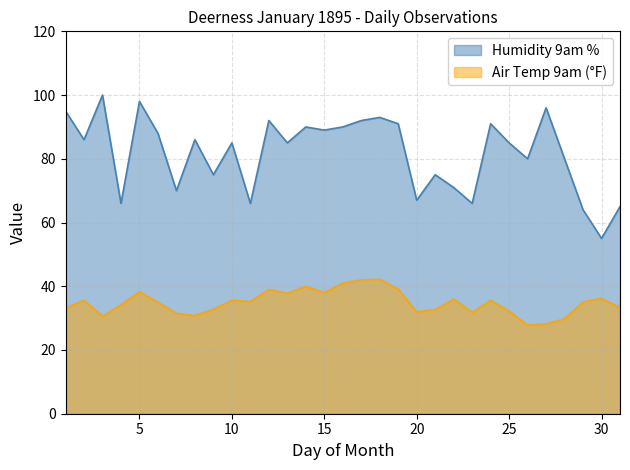

What is the greatest value displayed?

100.0